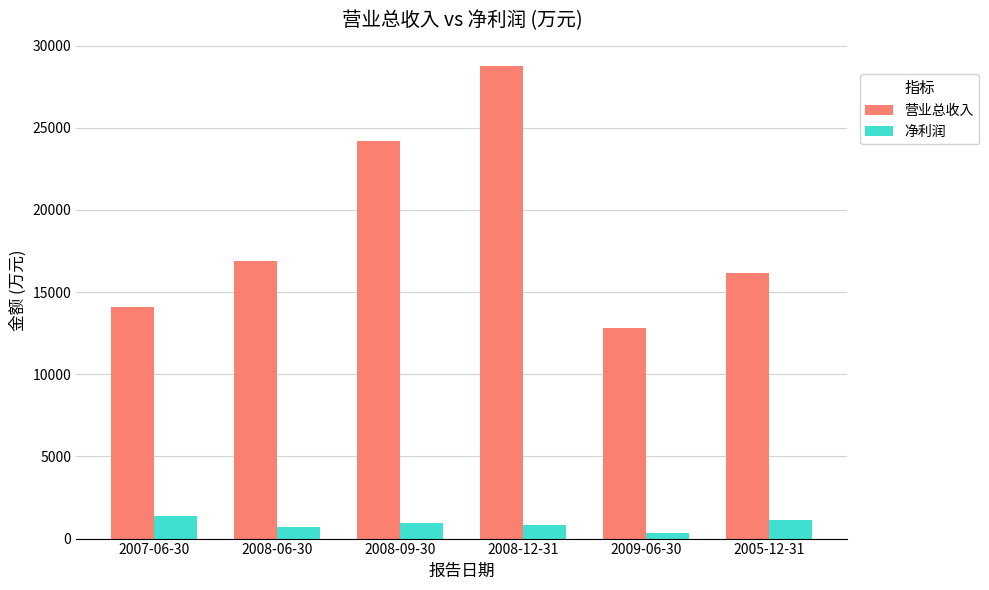

Rank the categories by 营业总收入 value from highest to lowest.

2008-12-31, 2008-09-30, 2008-06-30, 2005-12-31, 2007-06-30, 2009-06-30